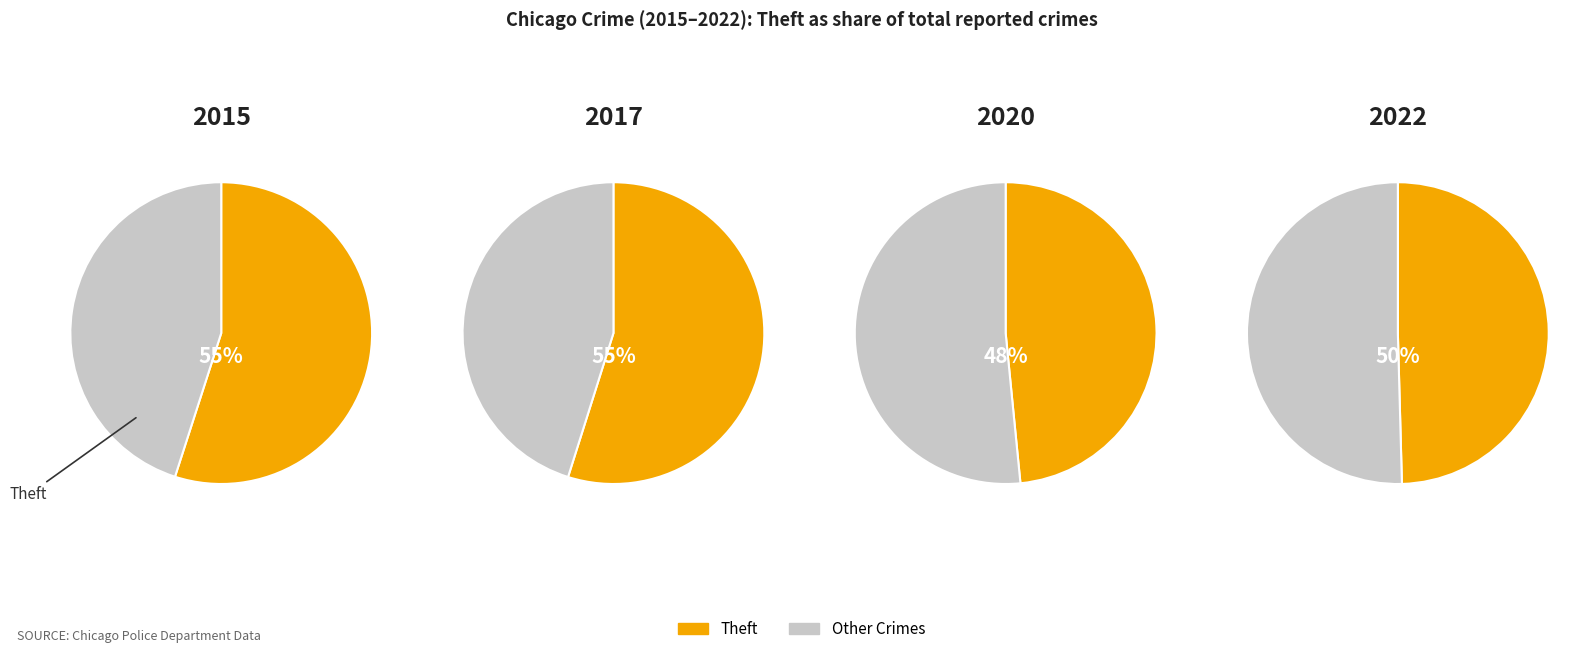

The Motor Vehicle Theft slice represents 2% of the pie. True or false?

False